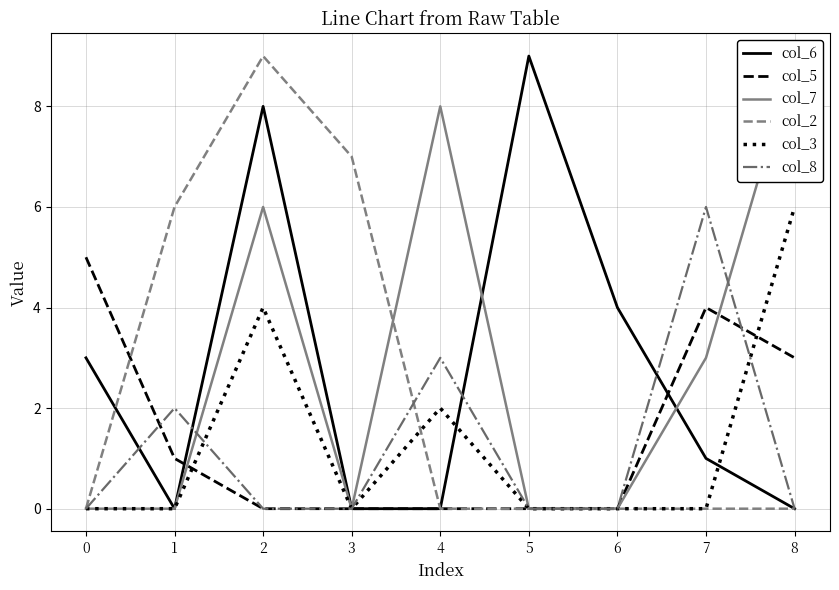

What is the maximum value for col_3?

6